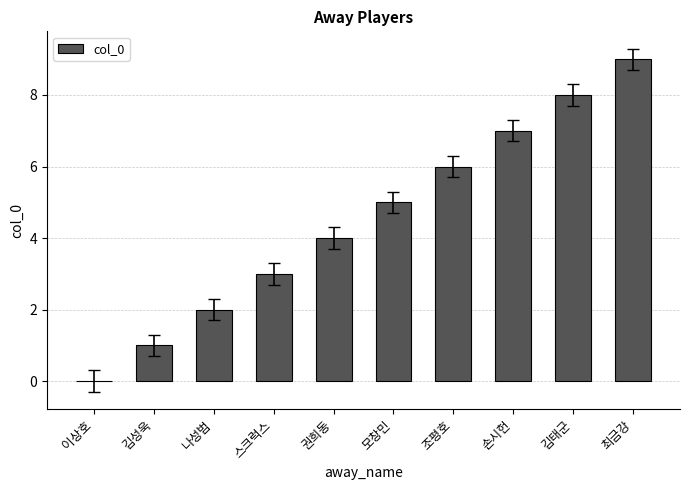

Approximately how many times larger is the value at 나성범 compared to 김성욱?

2.0